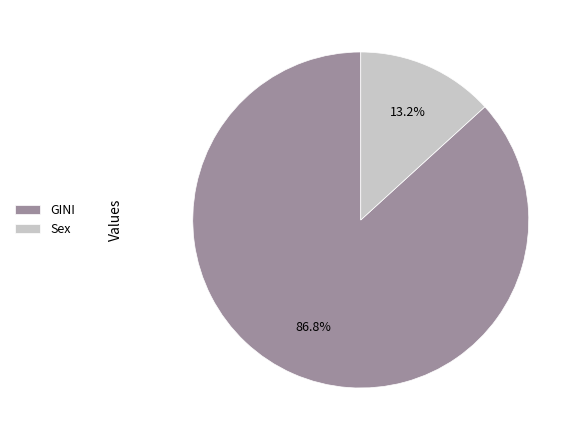

To the nearest percent, what is the difference between the largest and smallest slice percentages?

74%